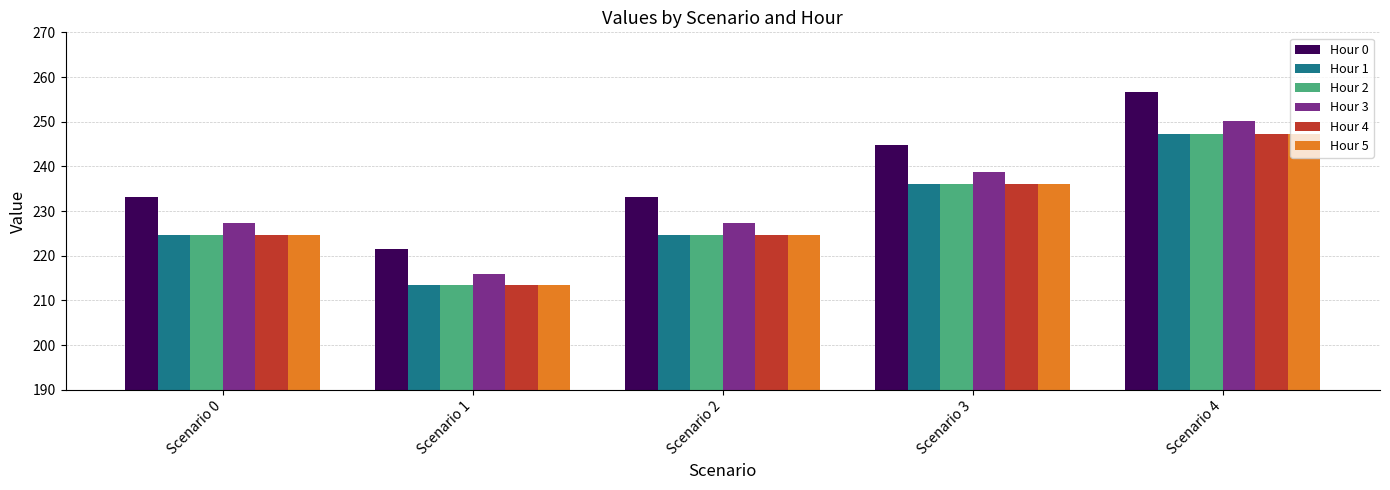

How many data points in Hour 1 are above 224?

4